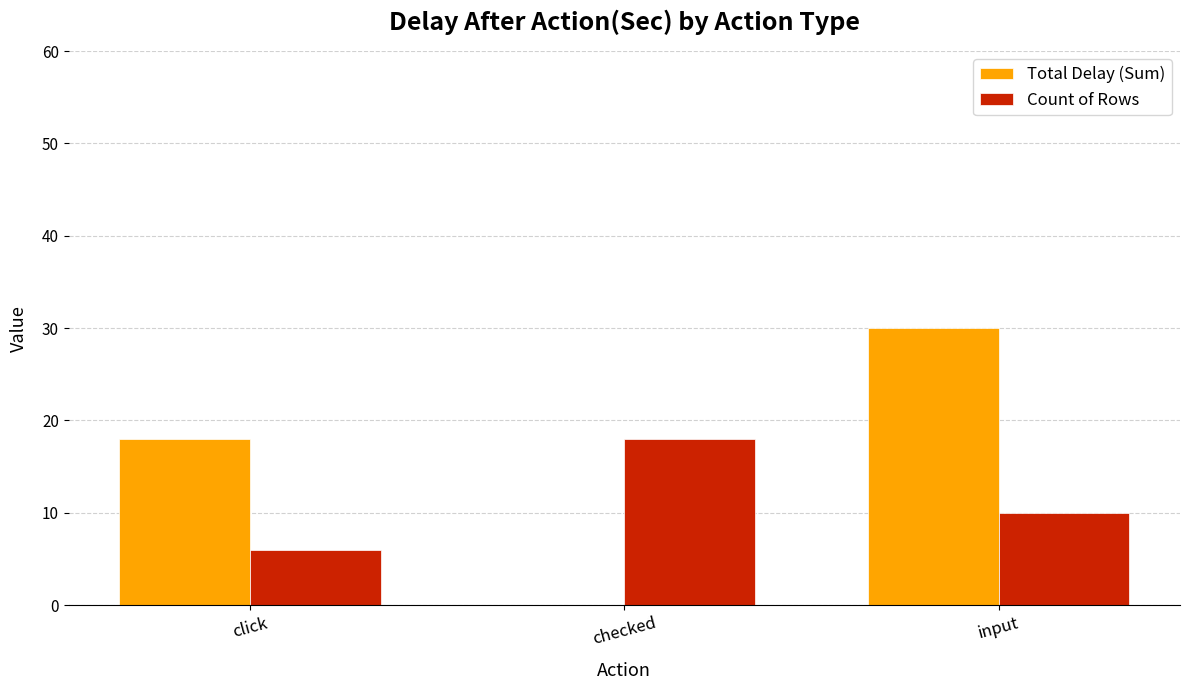

What is the maximum value for Total Delay (Sum)?

30